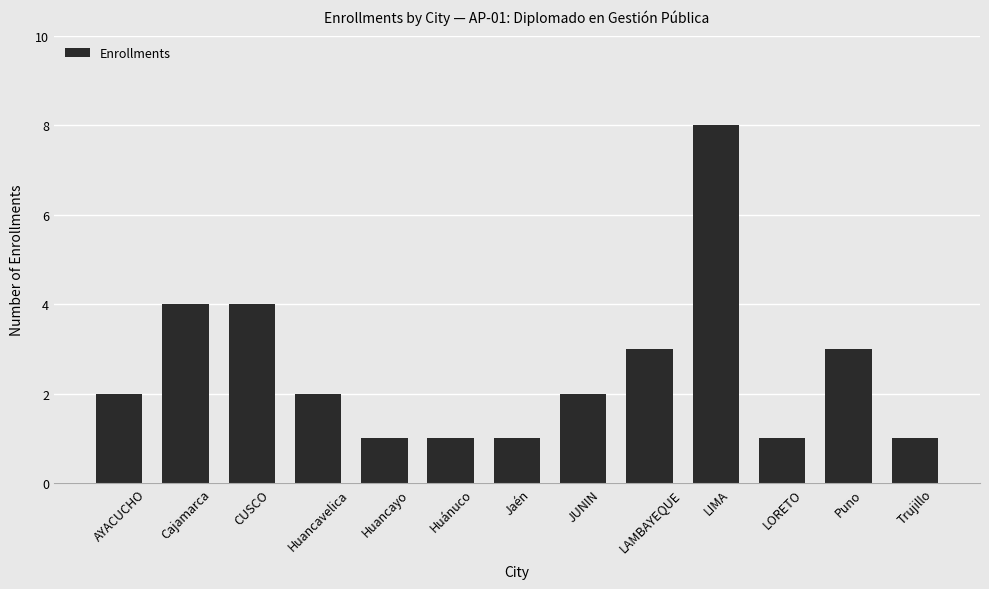

What is the ratio of the value at JUNIN to the value at Jaén?

2.0